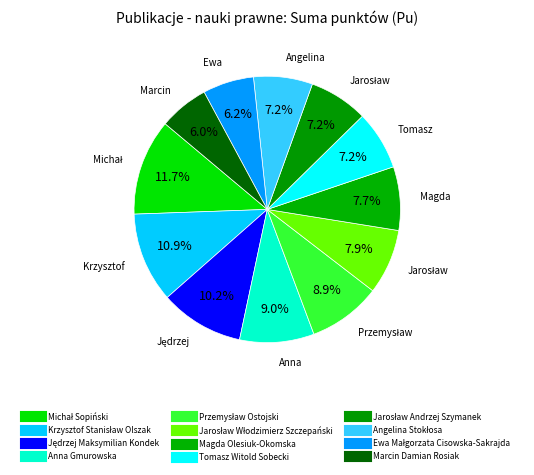

To the nearest percent, what is the combined percentage of Michał Sopiński and Jarosław Andrzej Szymanek?

19%